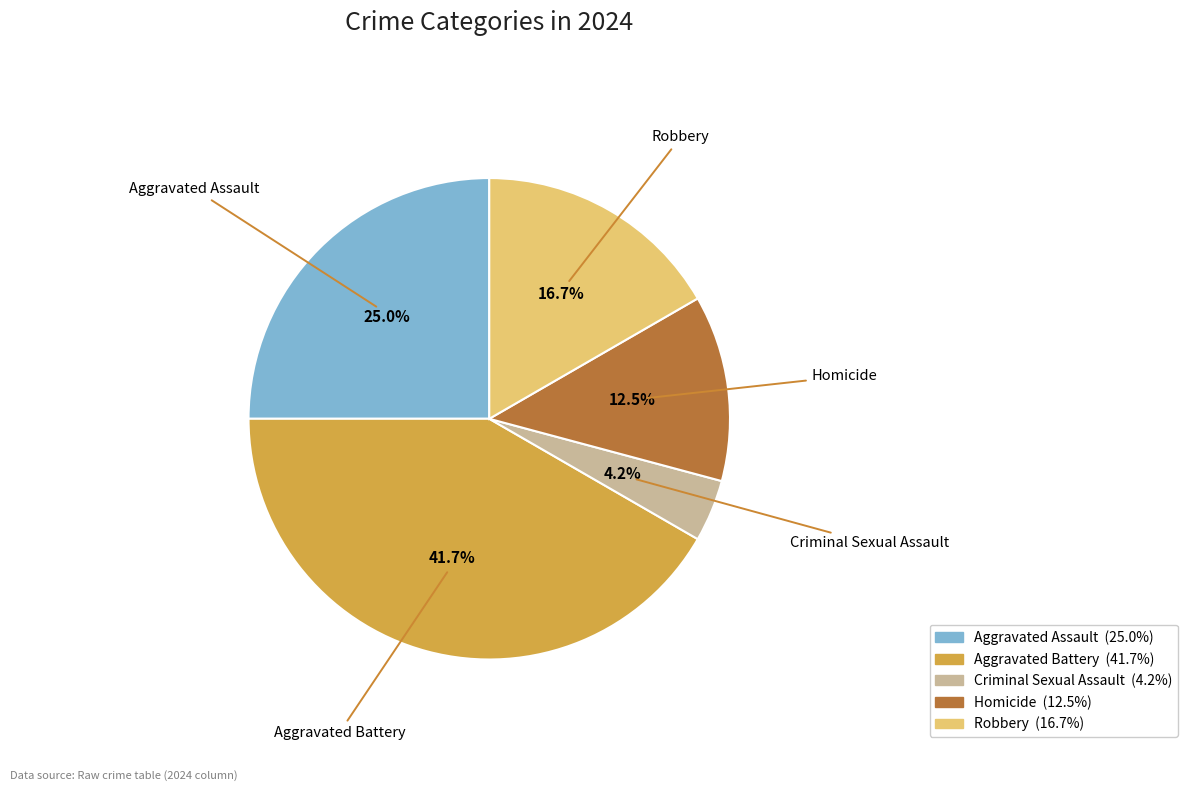

Combined, what portion of the pie is Homicide and Criminal Sexual Assault?

16.7%